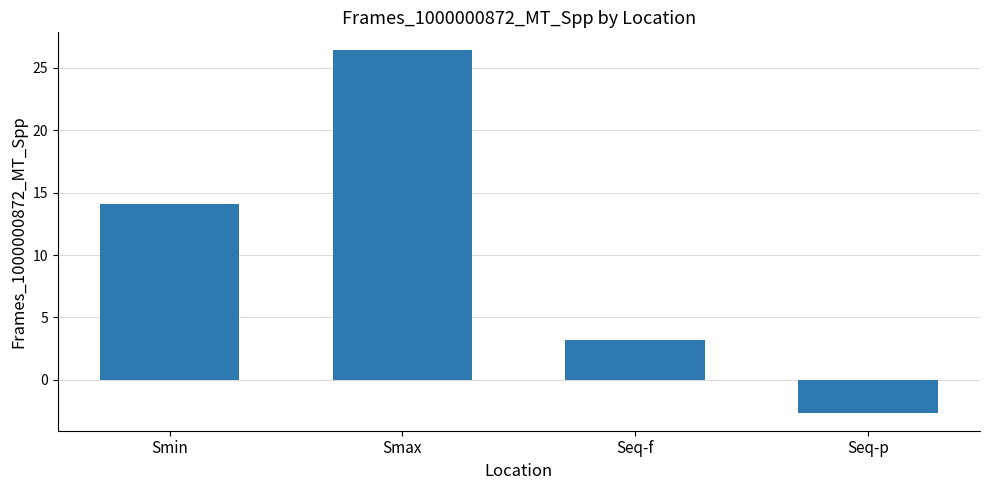

Between Smin and Smax, which is larger?

Smax